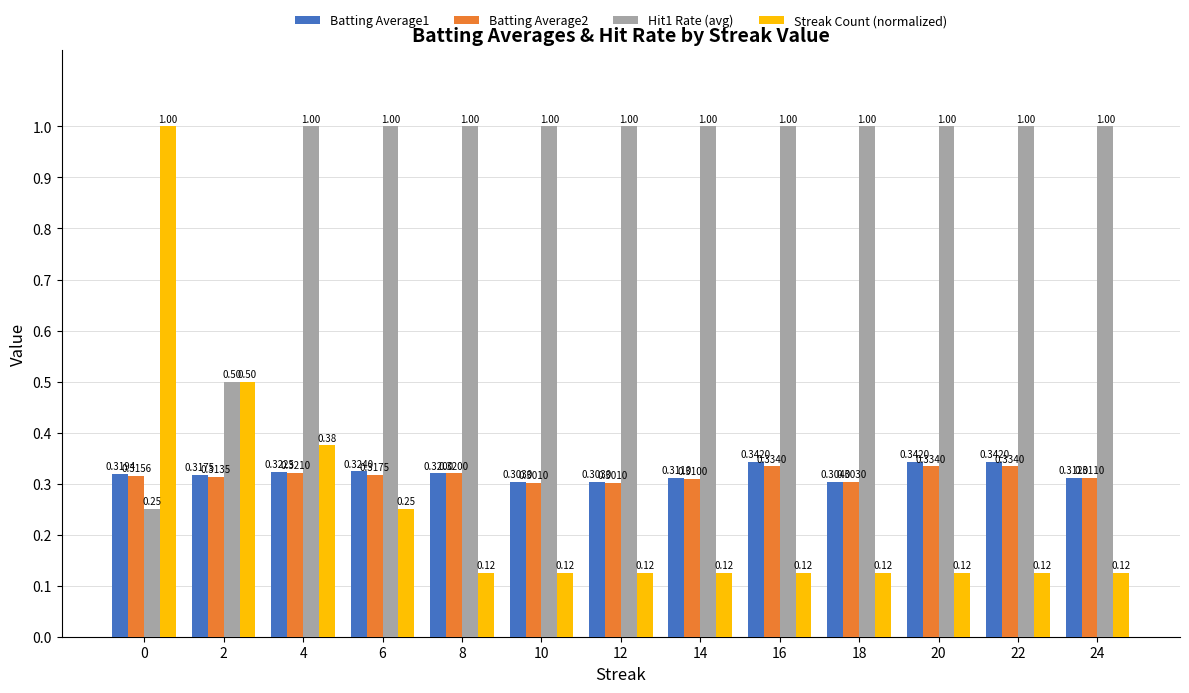

What is the sum of the Batting Average1 values at 12 and 6?

0.6